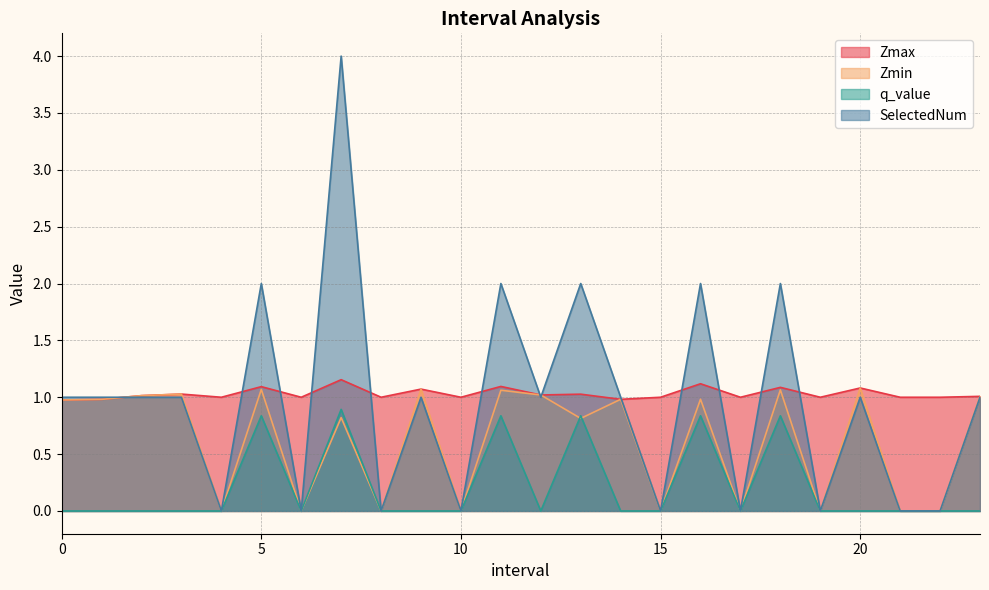

How many SelectedNum values are between 0 and 2?

23